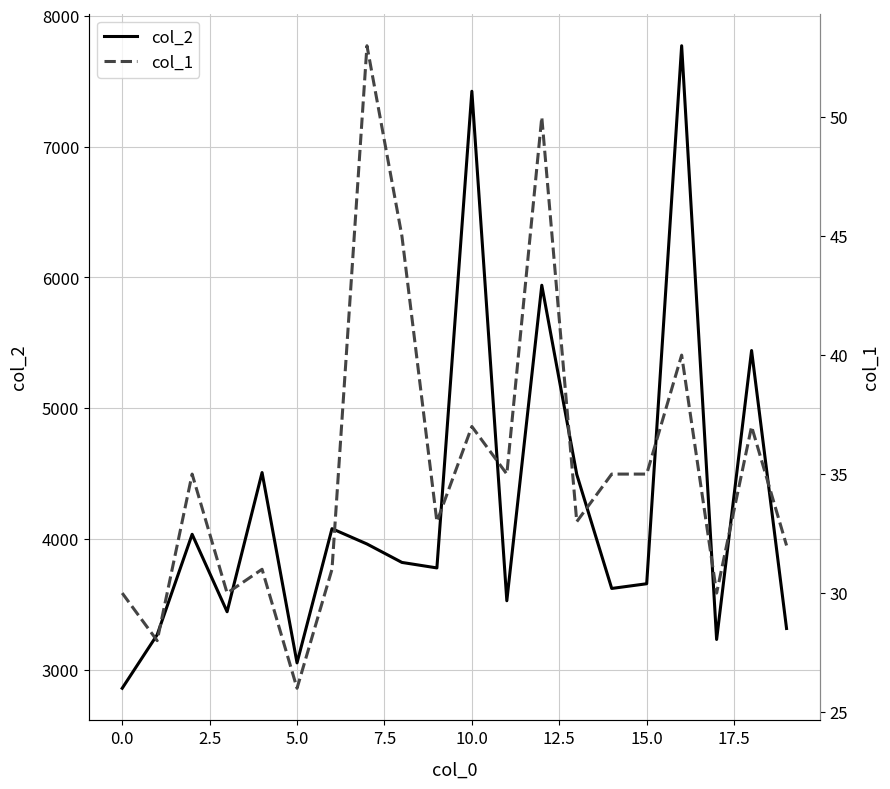

Rank the series by their average value, from highest to lowest.

col_2, col_1